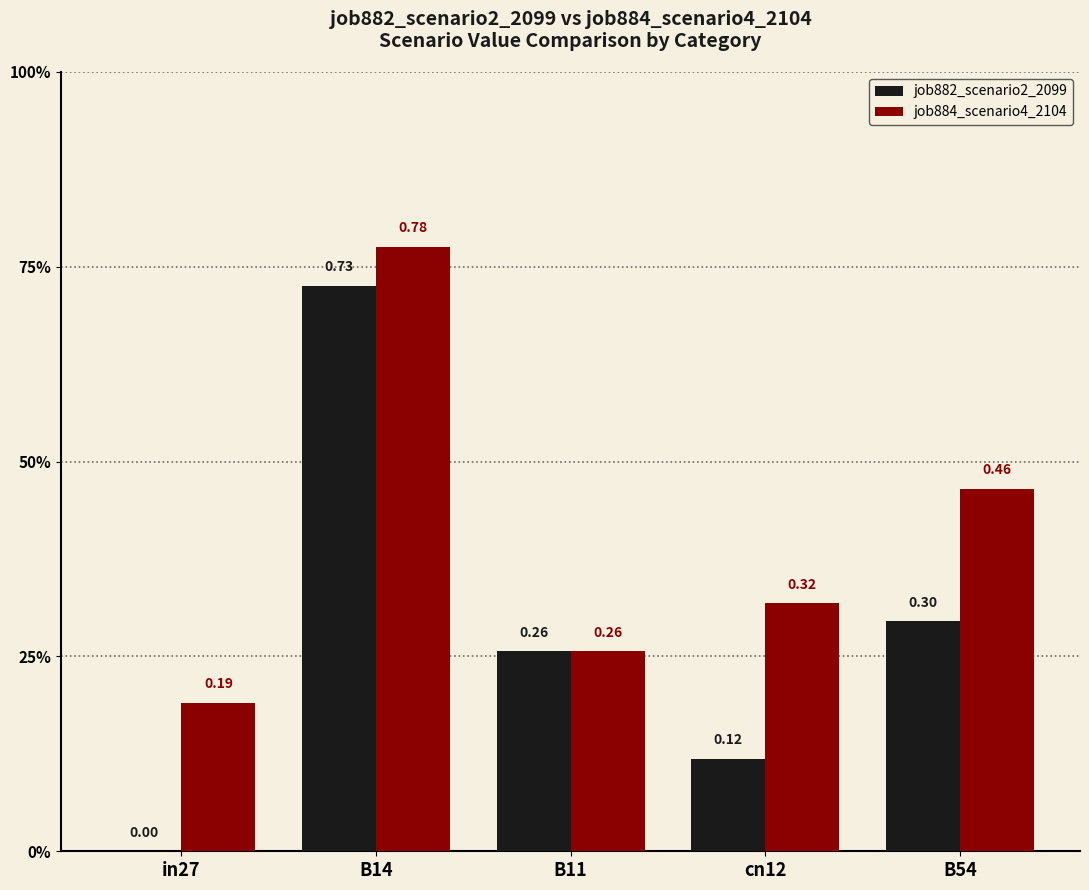

True or false: job884_scenario4_2104 has a value of 0.6 at B54.

False